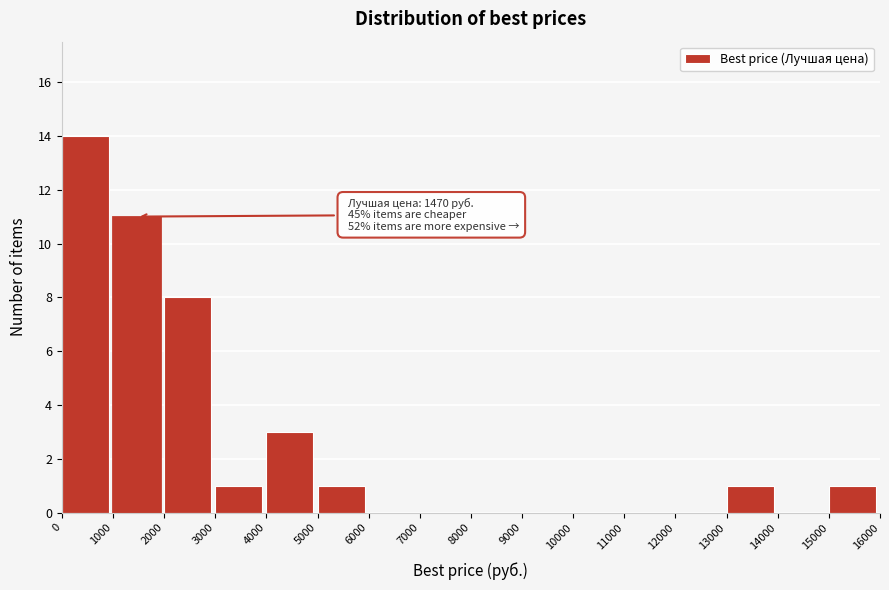

Which range on the x-axis has the tallest bar?

0 to 1000